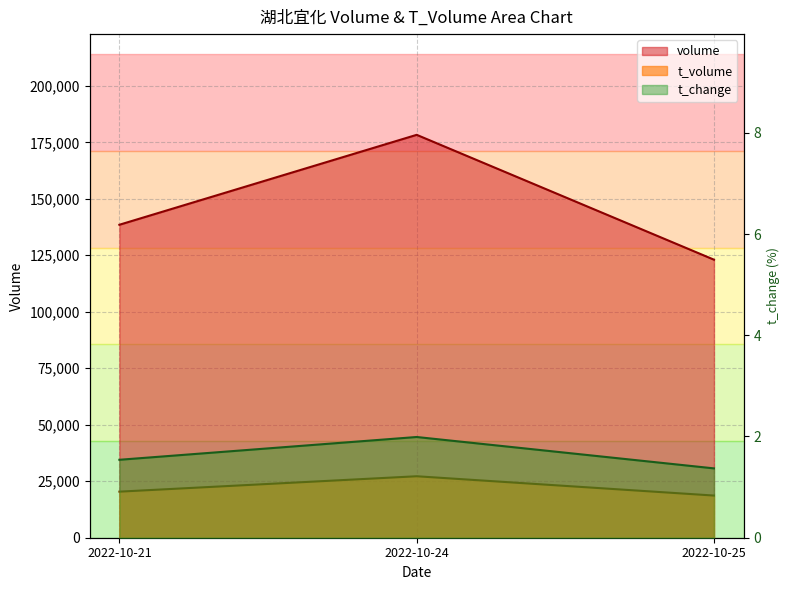

What are all the series names shown in the legend?

volume, t_volume, t_change